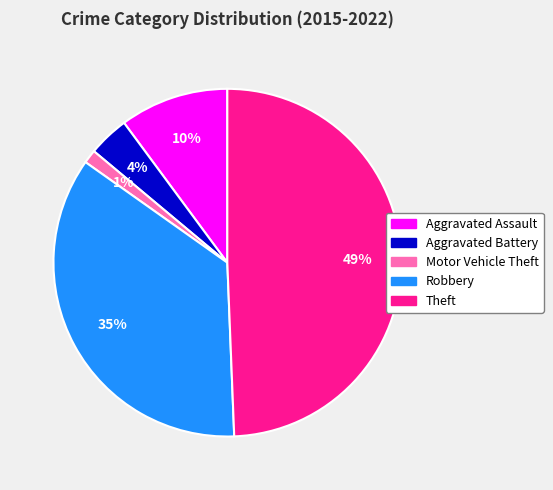

Do Aggravated Battery and Theft together represent more than half of the pie?

Yes